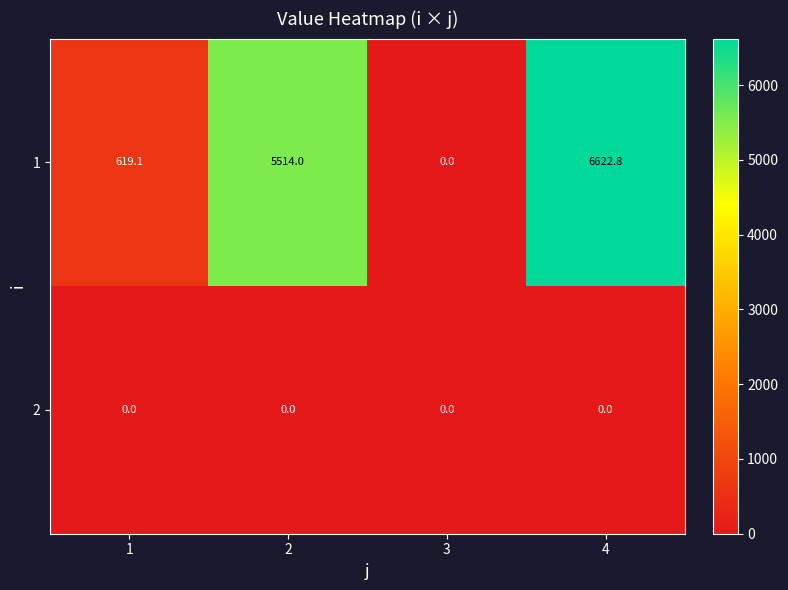

Which series has the largest range (max minus min)?

1